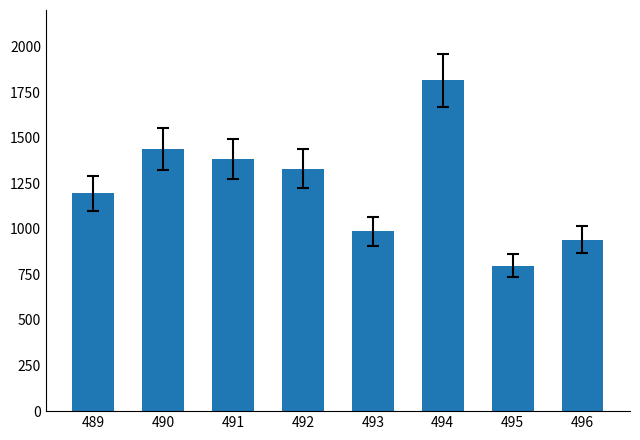

Count the number of data series in this chart.

1